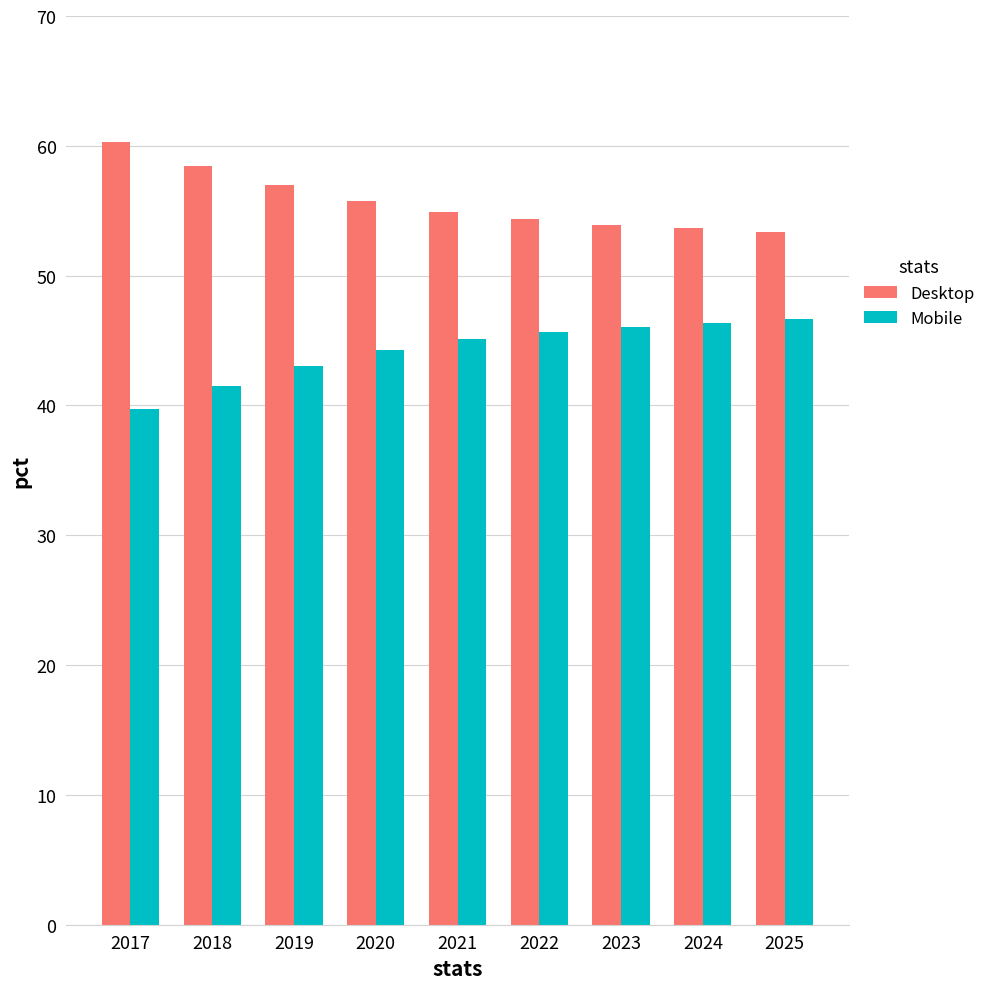

Which series has the largest total across all categories?

Desktop